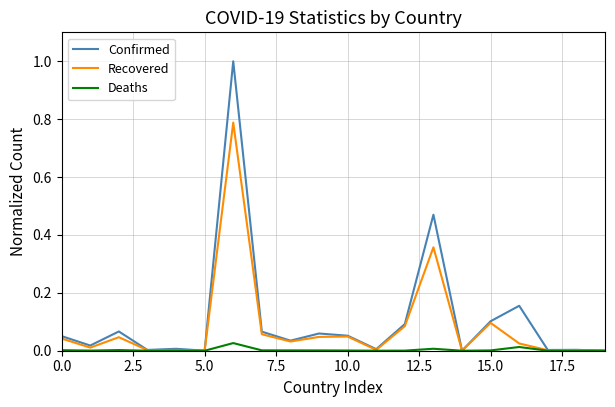

What is the maximum value for Confirmed?

1.0